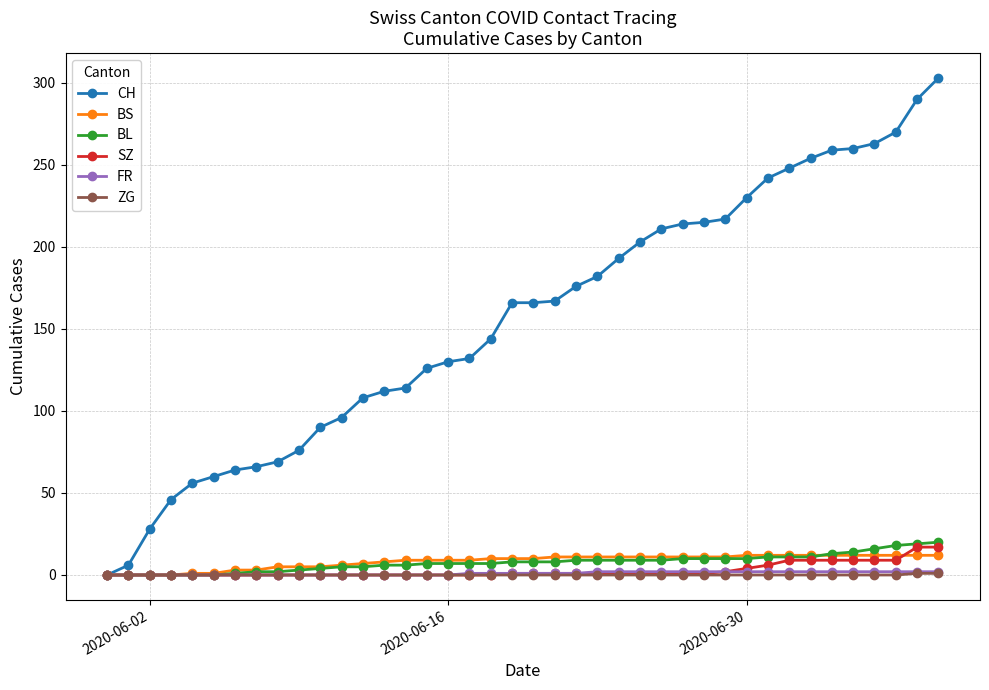

What is the average value of the BS series?

8